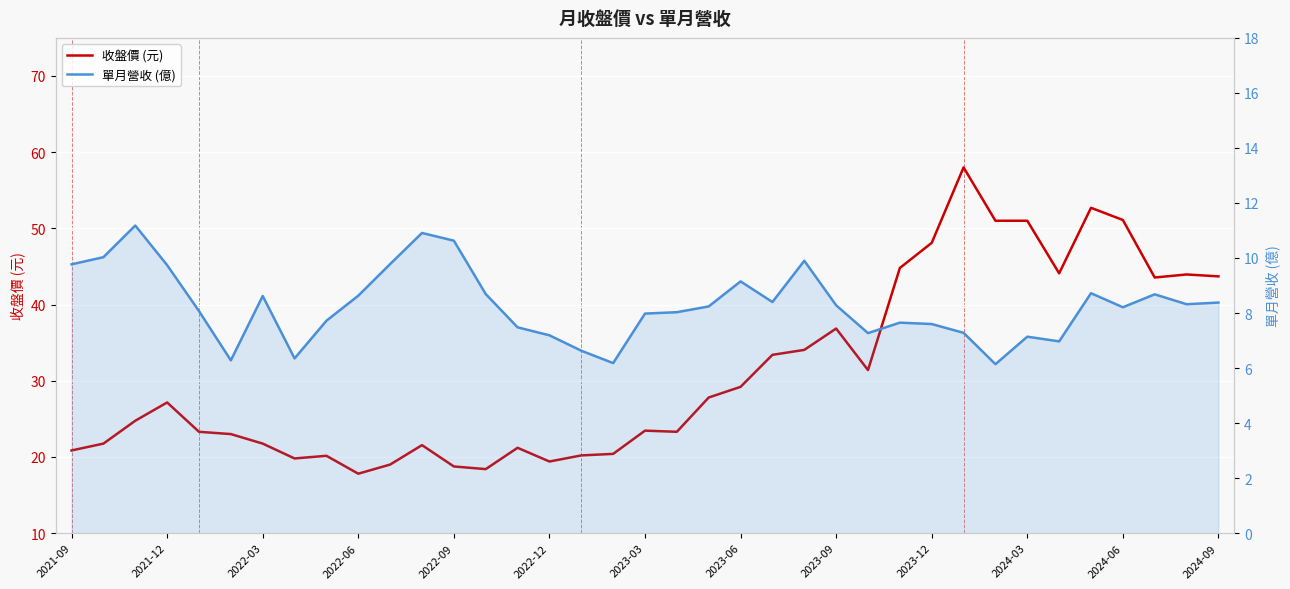

What is the lowest value of the 單月營收 (億) series?

6.1